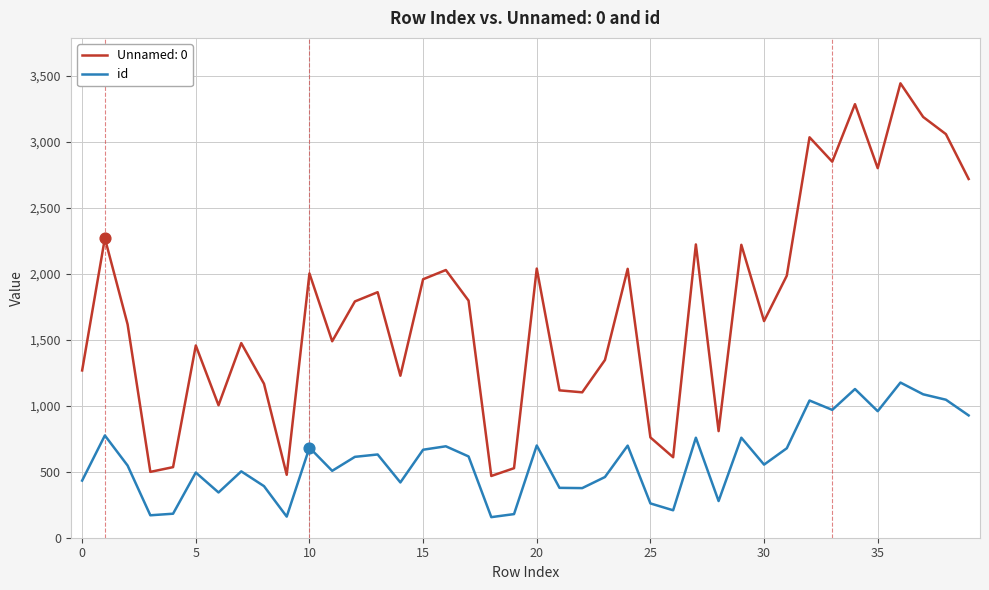

True or false: Unnamed: 0 and id cross at least once.

False